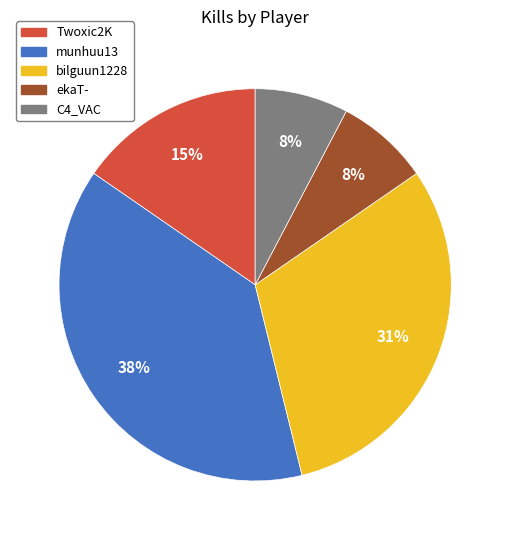

What percentage is the ekaT- slice, to the nearest percent?

8%